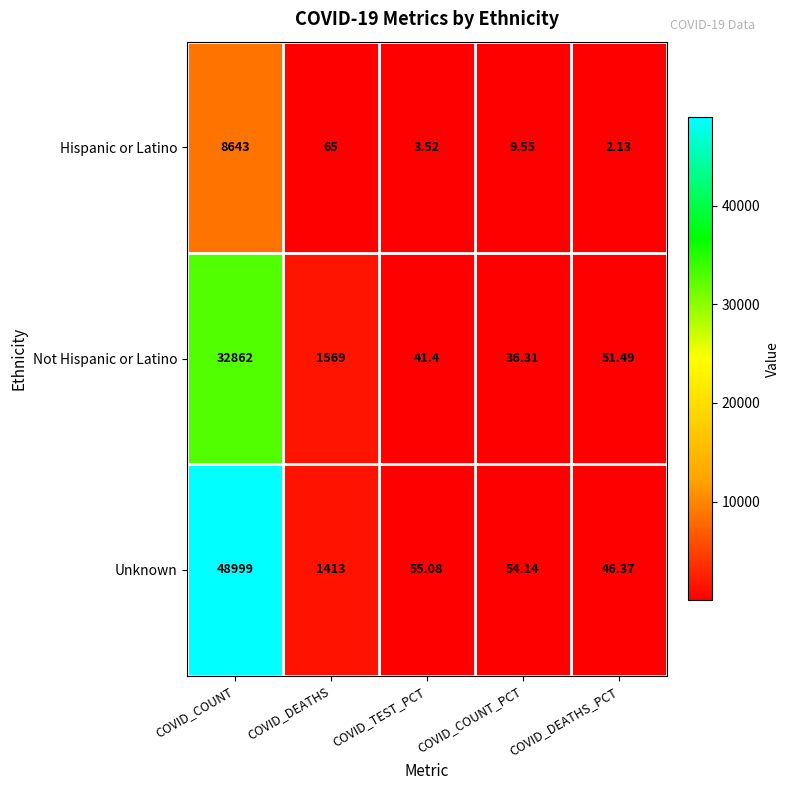

Which series has the widest spread of values?

Unknown